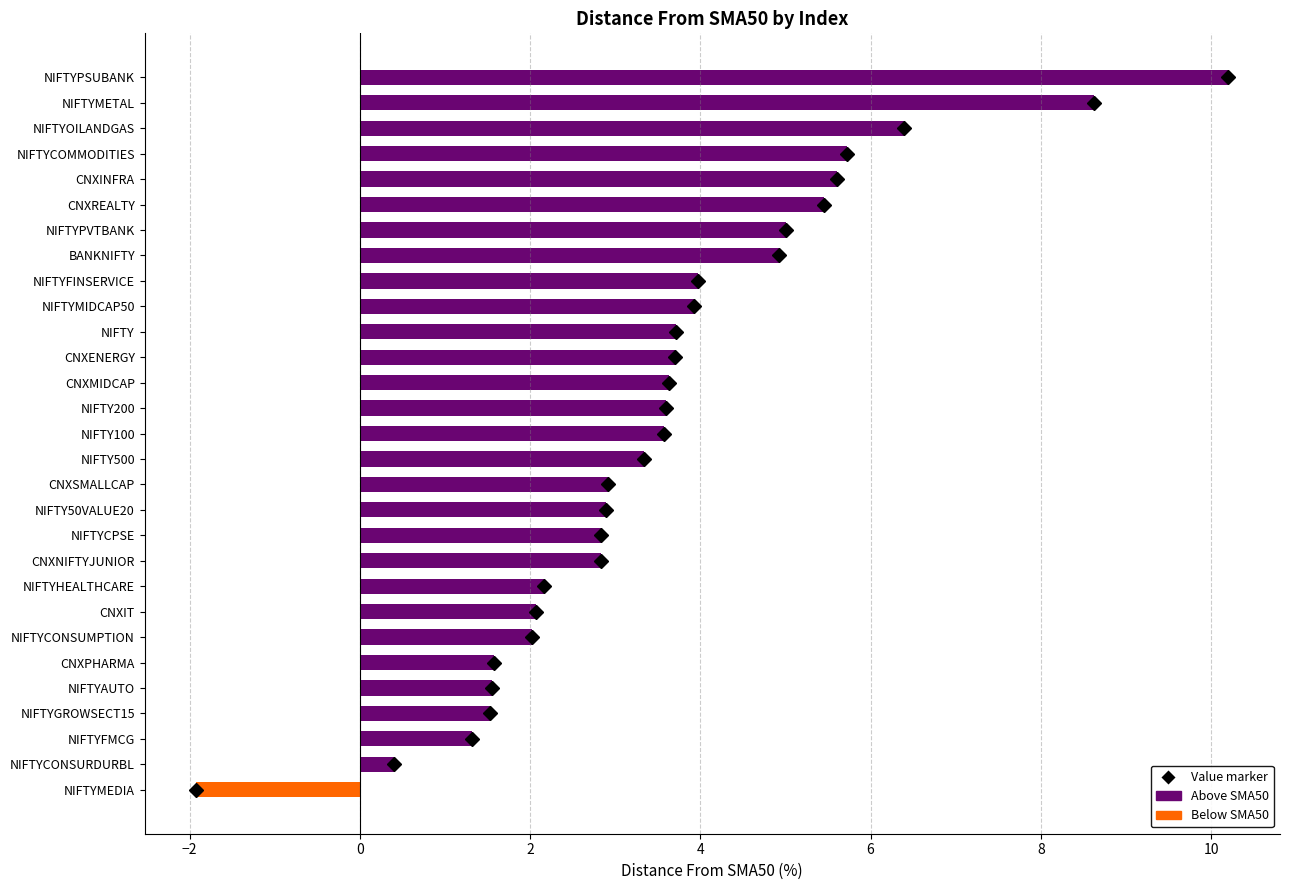

Does the chart contain stacked bars?

No